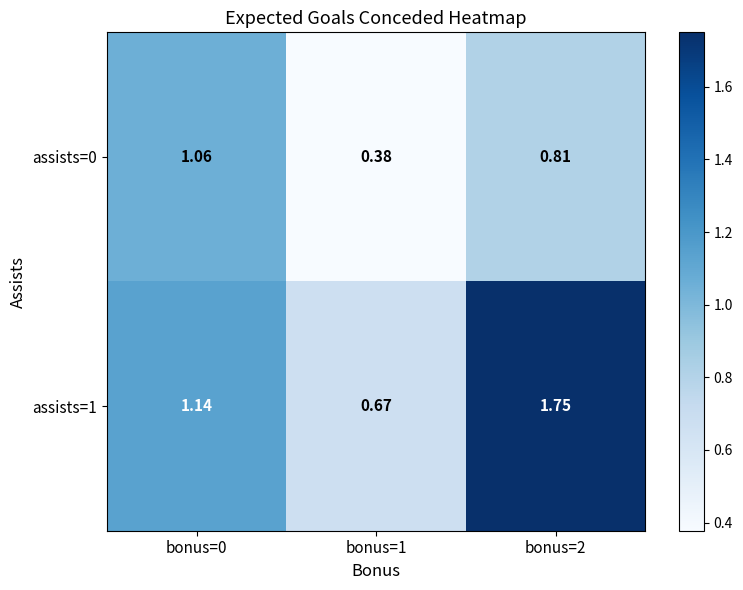

Is the value of assists=1 at bonus=1 greater than the value of assists=0 at bonus=1?

Yes